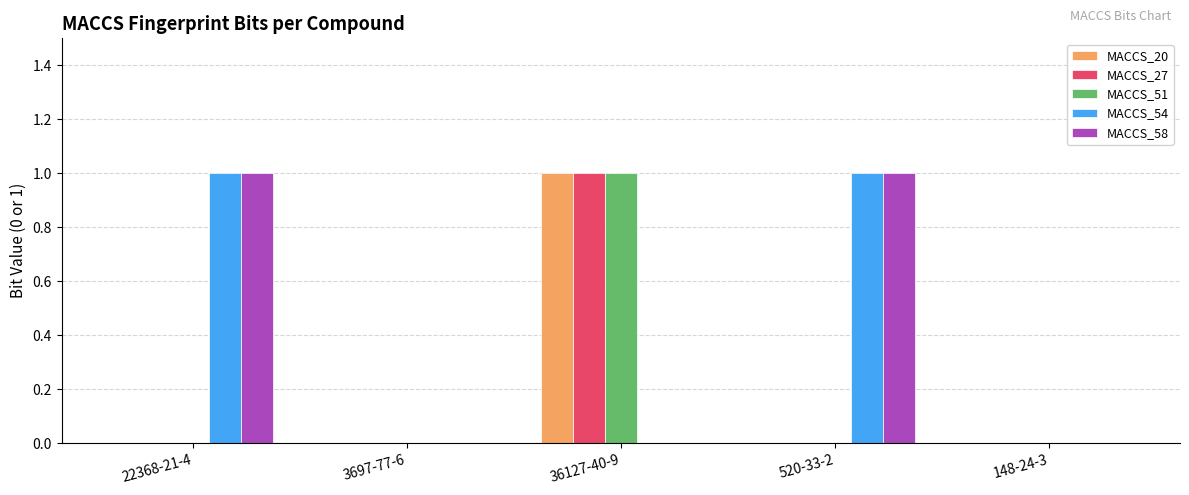

At which category is the sum across all series the highest?

36127-40-9